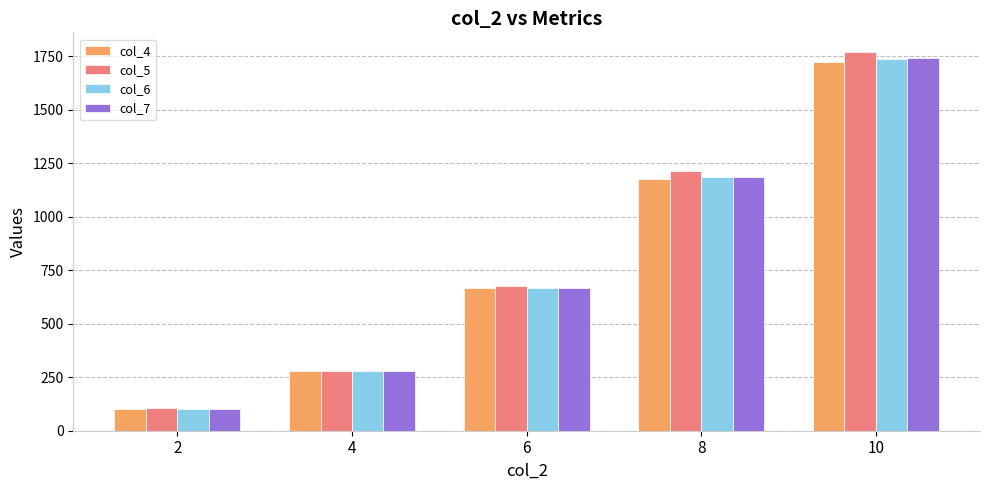

What is the difference between the maximum and minimum values in the col_5 series?

1664.2